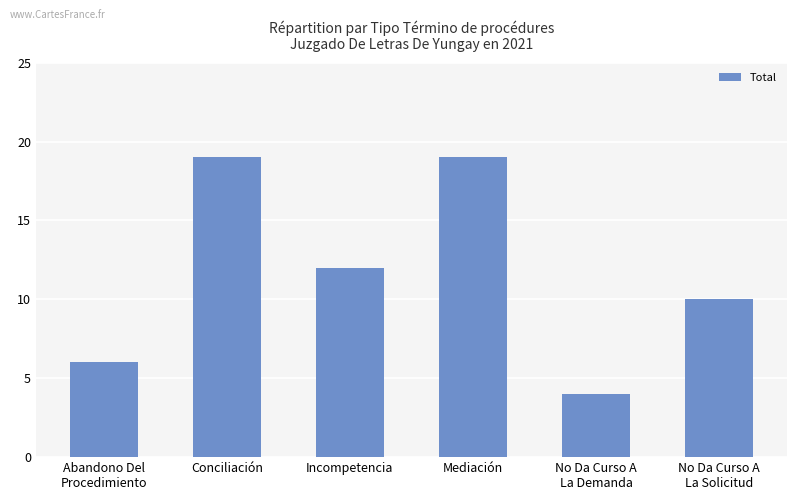

What is the label of the 6th bar from the right?

Abandono Del
Procedimiento